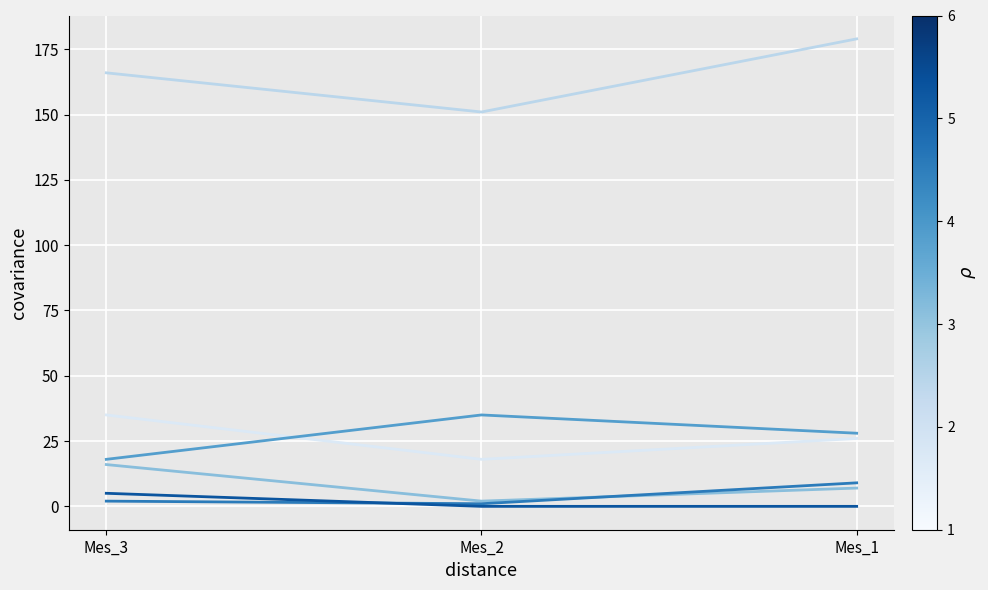

Does the chart have visible grid lines?

Yes